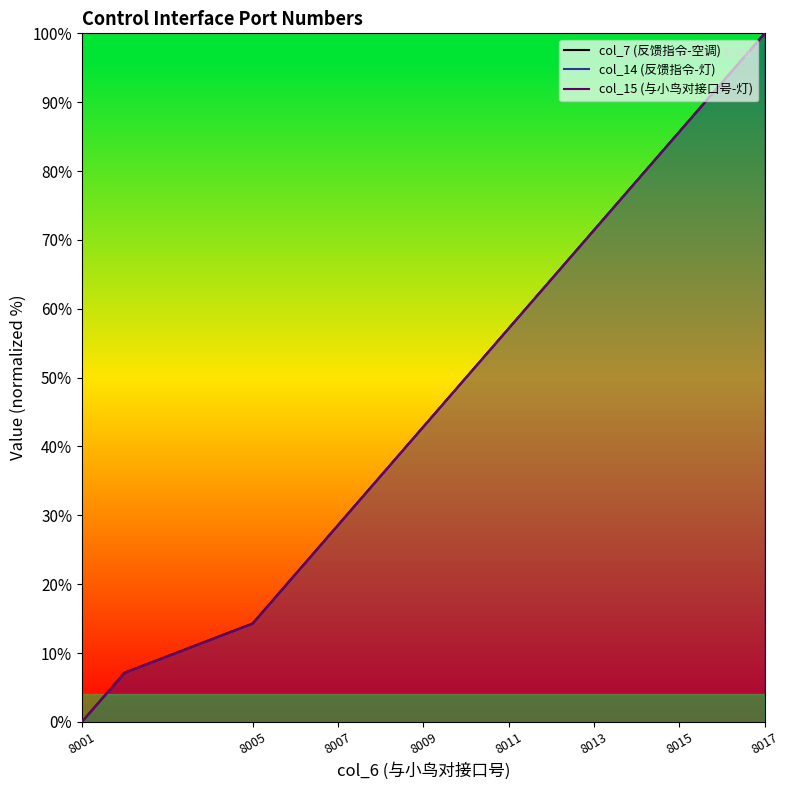

Rank the series by their maximum value, from lowest to highest.

col_7 (反馈指令-空调), col_14 (反馈指令-灯), col_15 (与小鸟对接口号-灯)